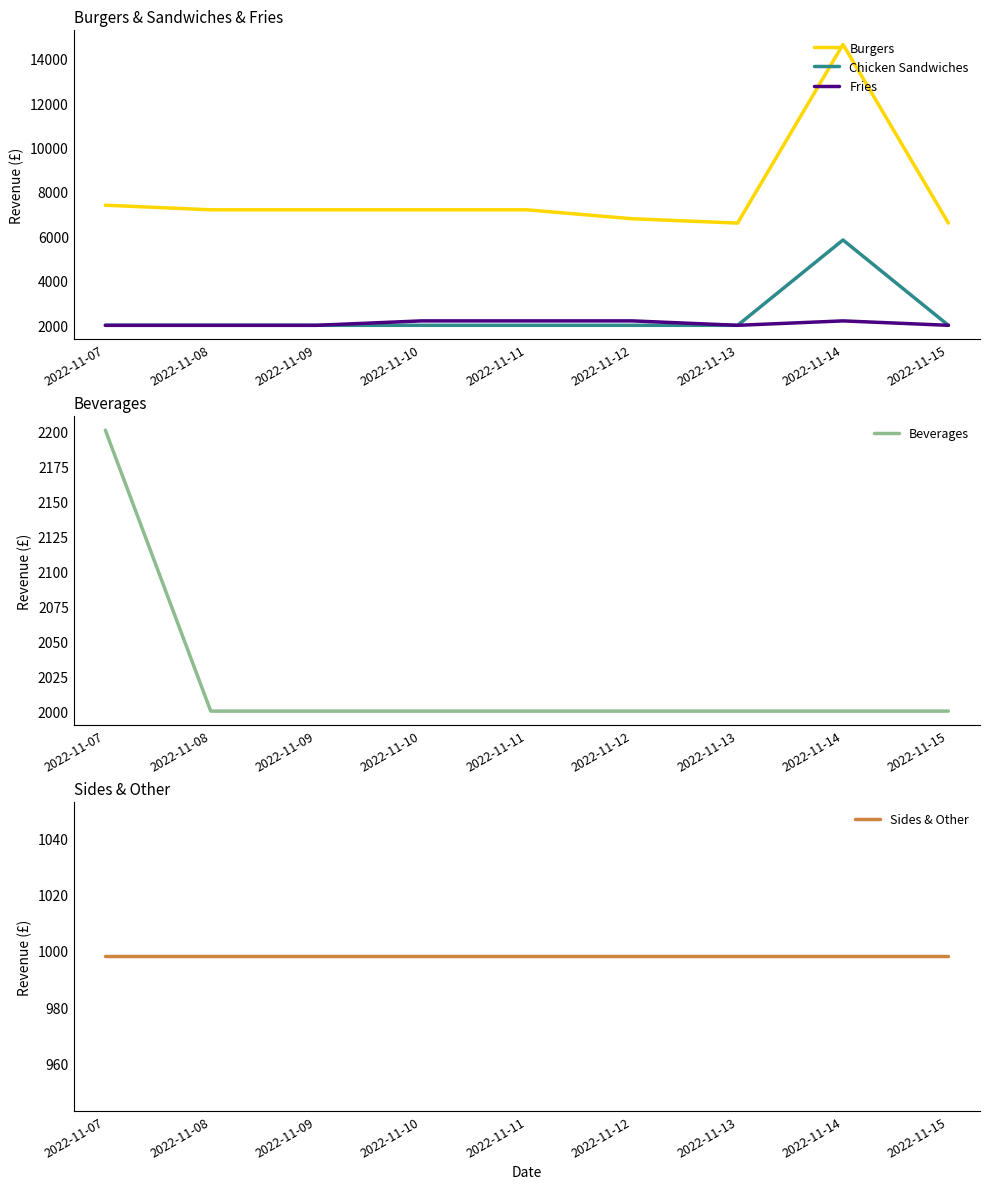

True or false: Sides & Other and Beverages cross at least once.

False